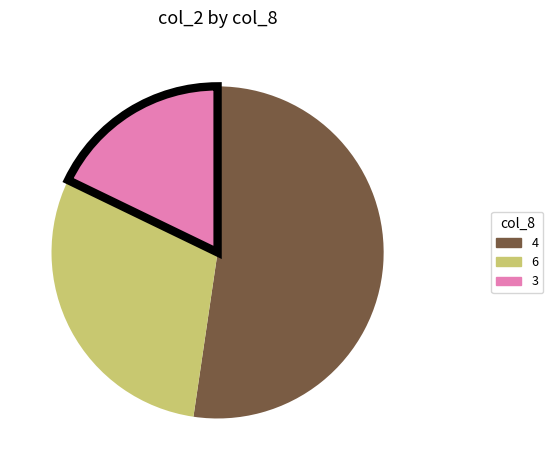

Is it true that 6 is 30% of the pie?

True